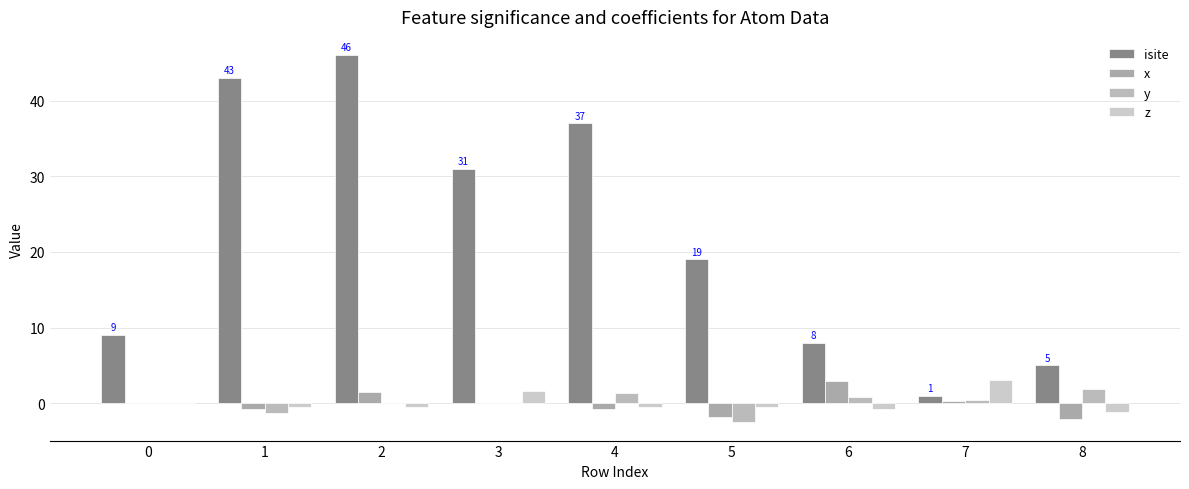

Count the number of data series in this chart.

4